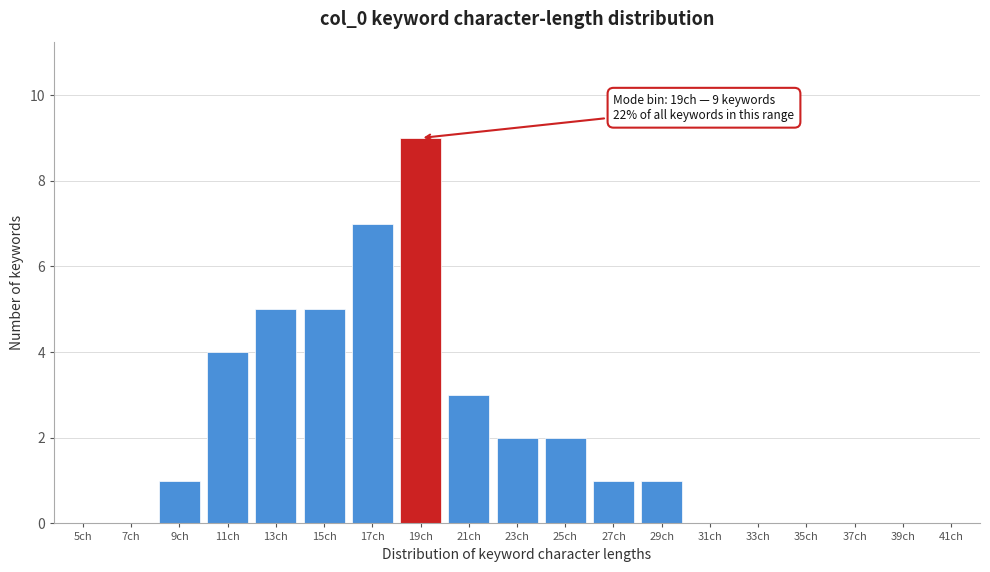

Reading left to right, what are all the values shown in this chart?

5ch=0	7ch=0	9ch=1	11ch=4	13ch=5	15ch=5	17ch=7	19ch=9	21ch=3	23ch=2	25ch=2	27ch=1	29ch=1	31ch=0	33ch=0	35ch=0	37ch=0	39ch=0	41ch=0